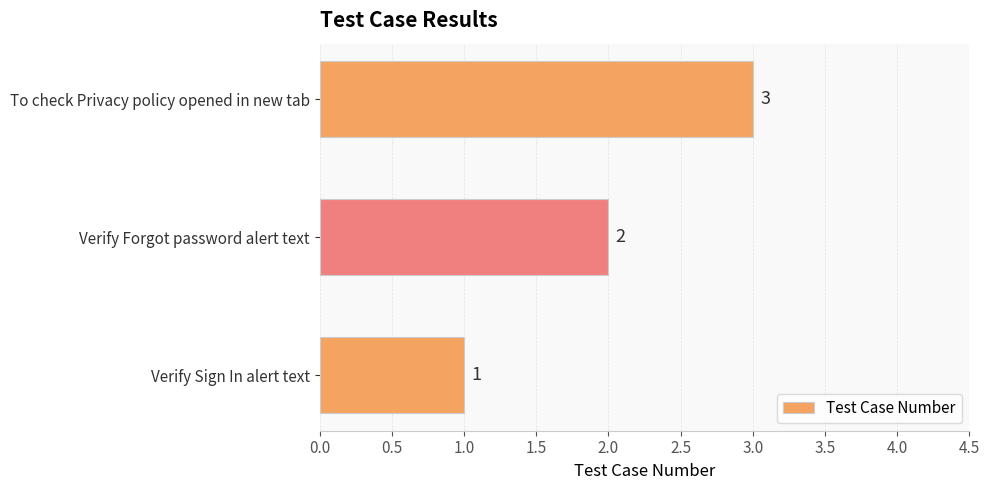

What is the change in value from Verify Sign In alert text to Verify Forgot password alert text?

+1